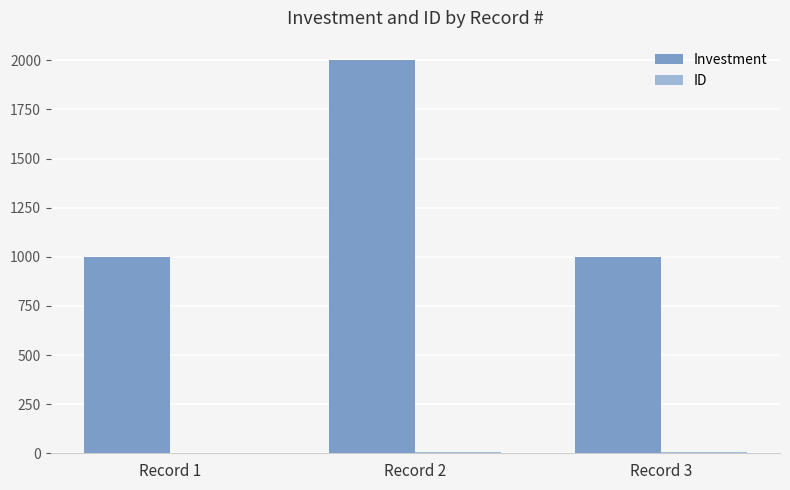

Which series has the largest total across all categories?

Investment